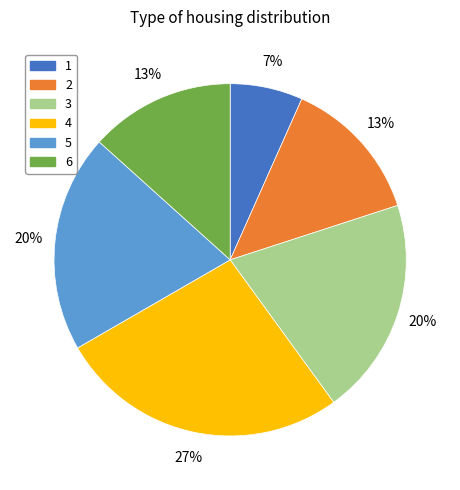

Count the number of slices in the pie.

6